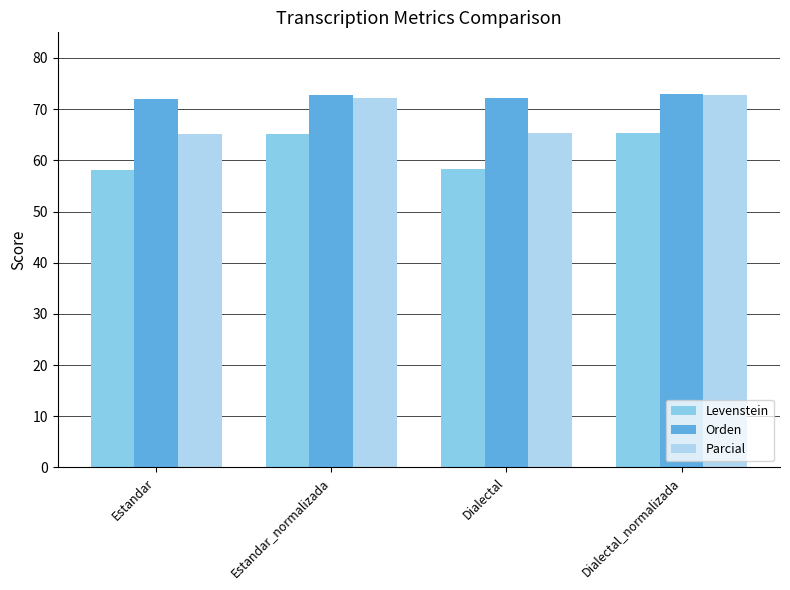

Where does the Parcial series first go above 72?

Estandar_normalizada